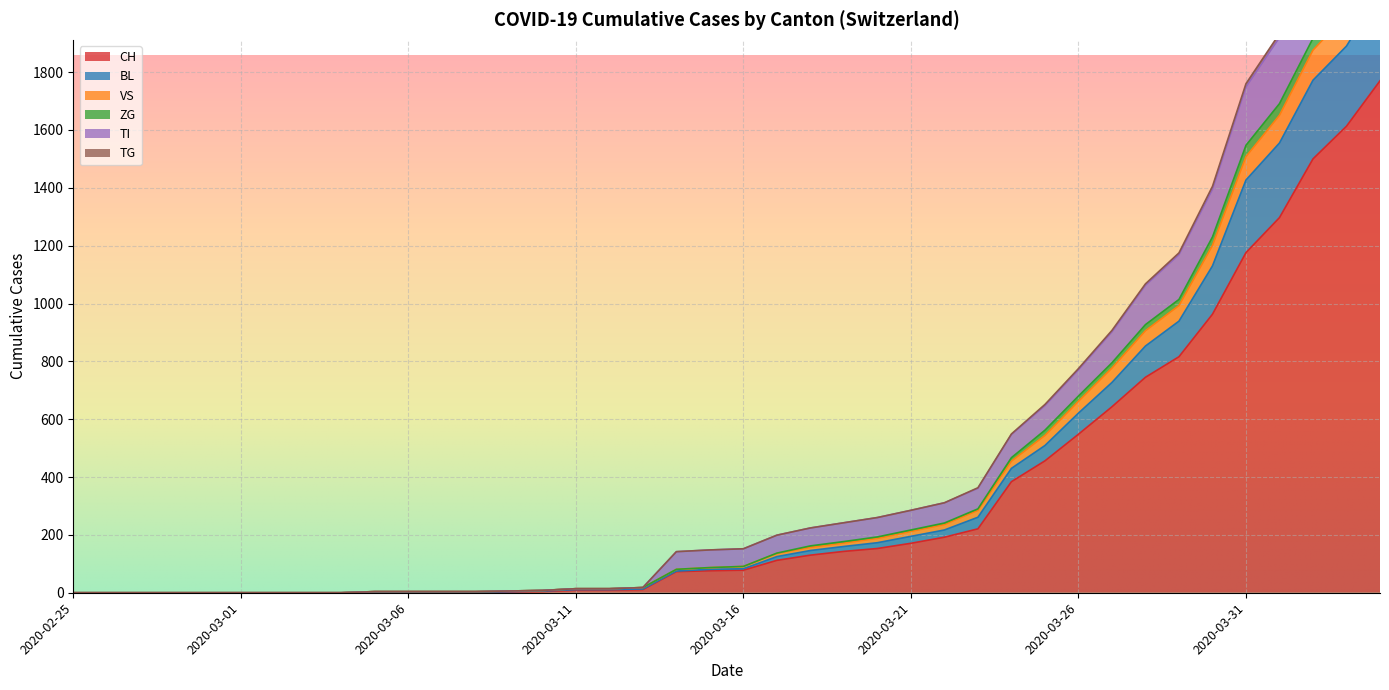

What is the highest value of the CH series?

1770